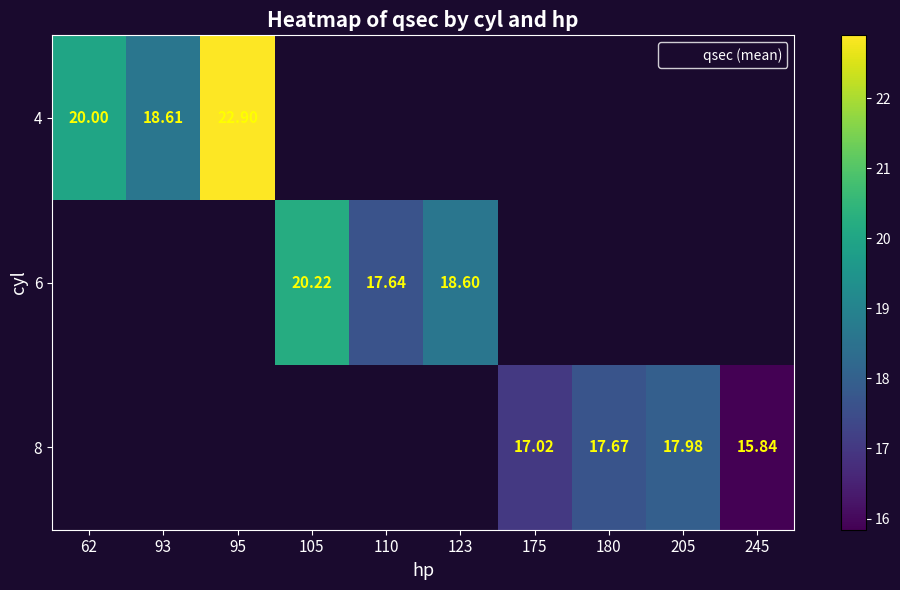

How many series are shown in this chart?

3